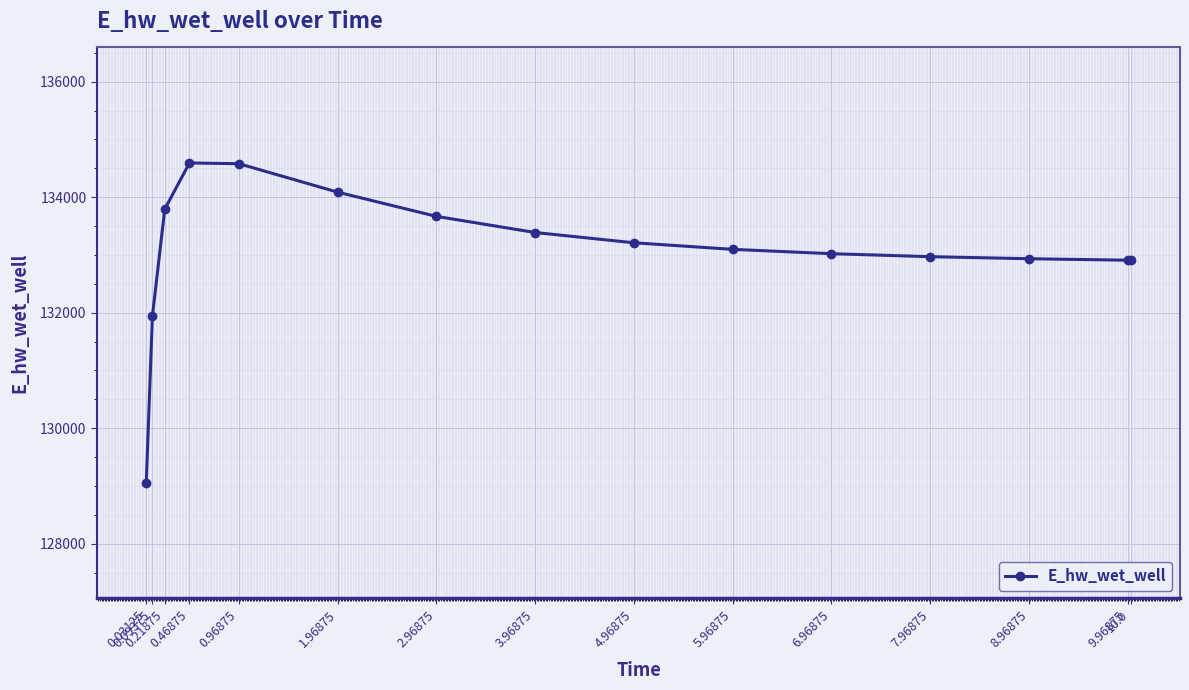

What is the approximate value at 1.96875?

134086.8